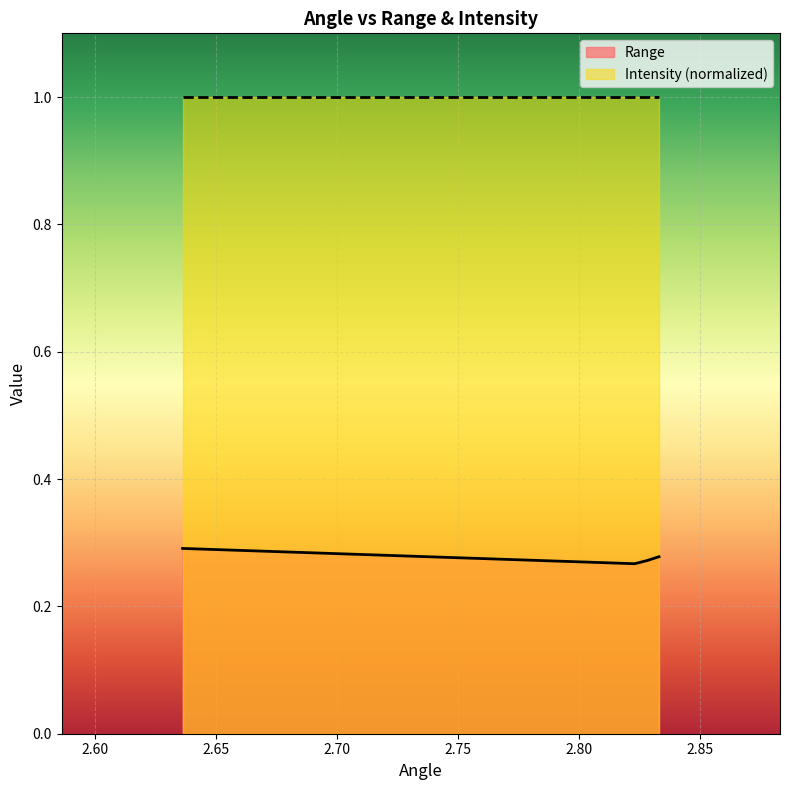

Reading right to left, list all the values displayed in this chart.

0.3	0.3	0.3	0.3